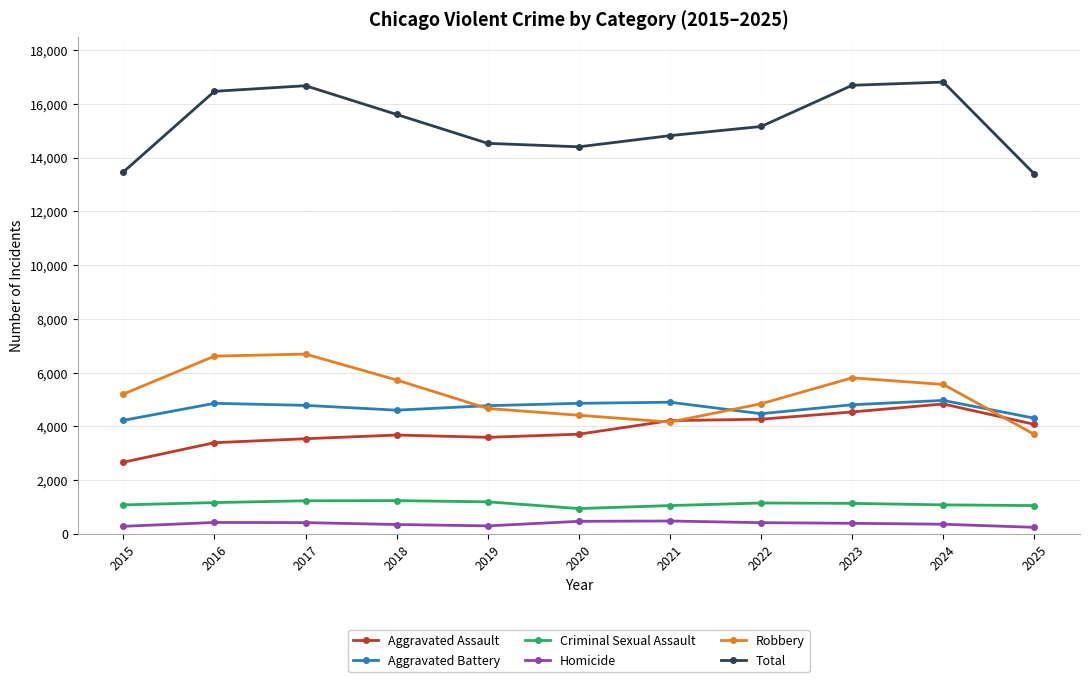

What is the value of the Total point at the 10th from the left?

16807